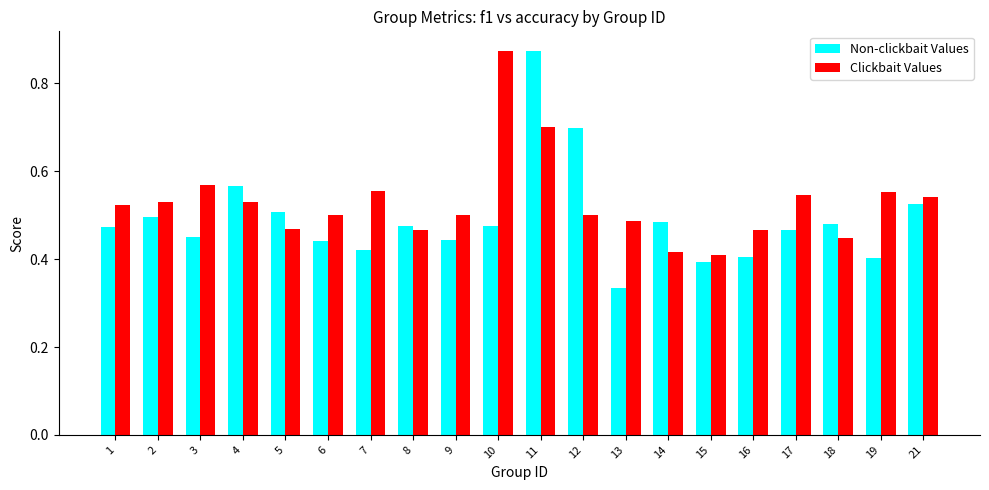

Is the value of Non-clickbait Values at 12 greater than the value of Clickbait Values at 14?

Yes